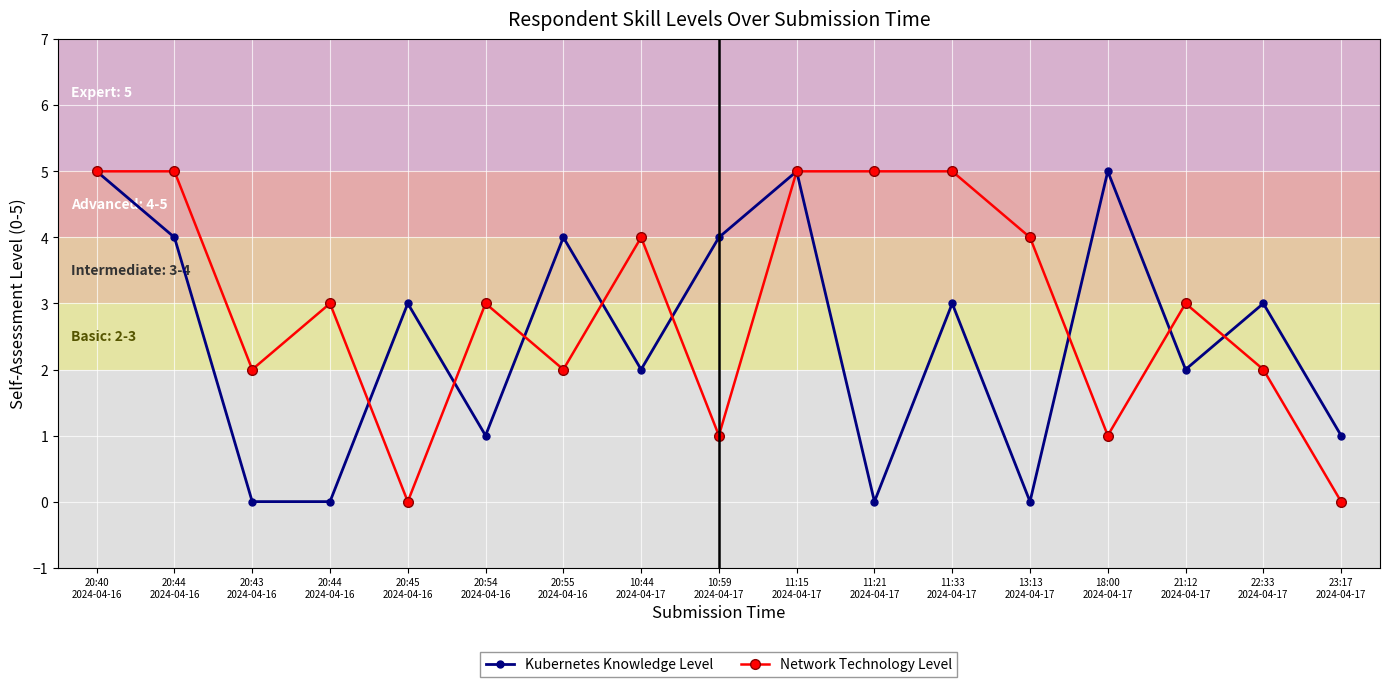

Which series changed the most between 20:45
2024-04-16 and 10:44
2024-04-17?

Network Technology Level